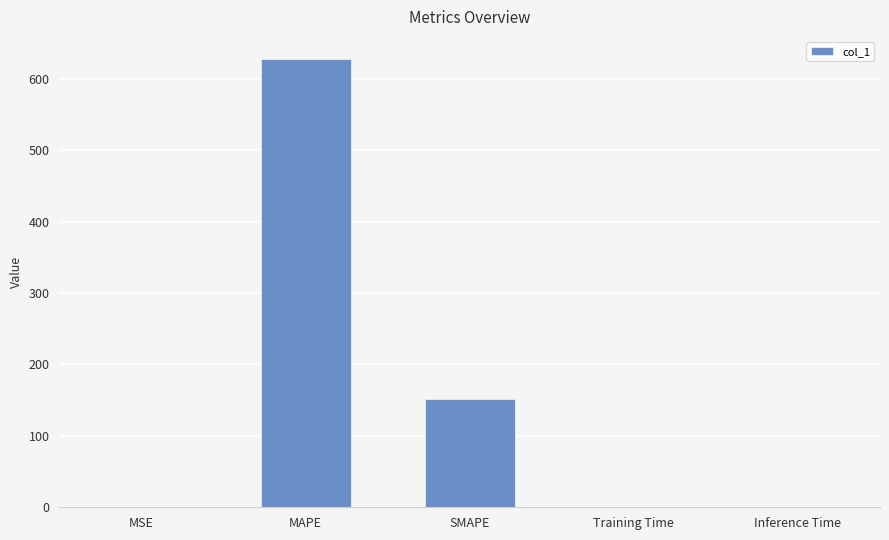

At which category does the chart reach its peak across all series?

MAPE